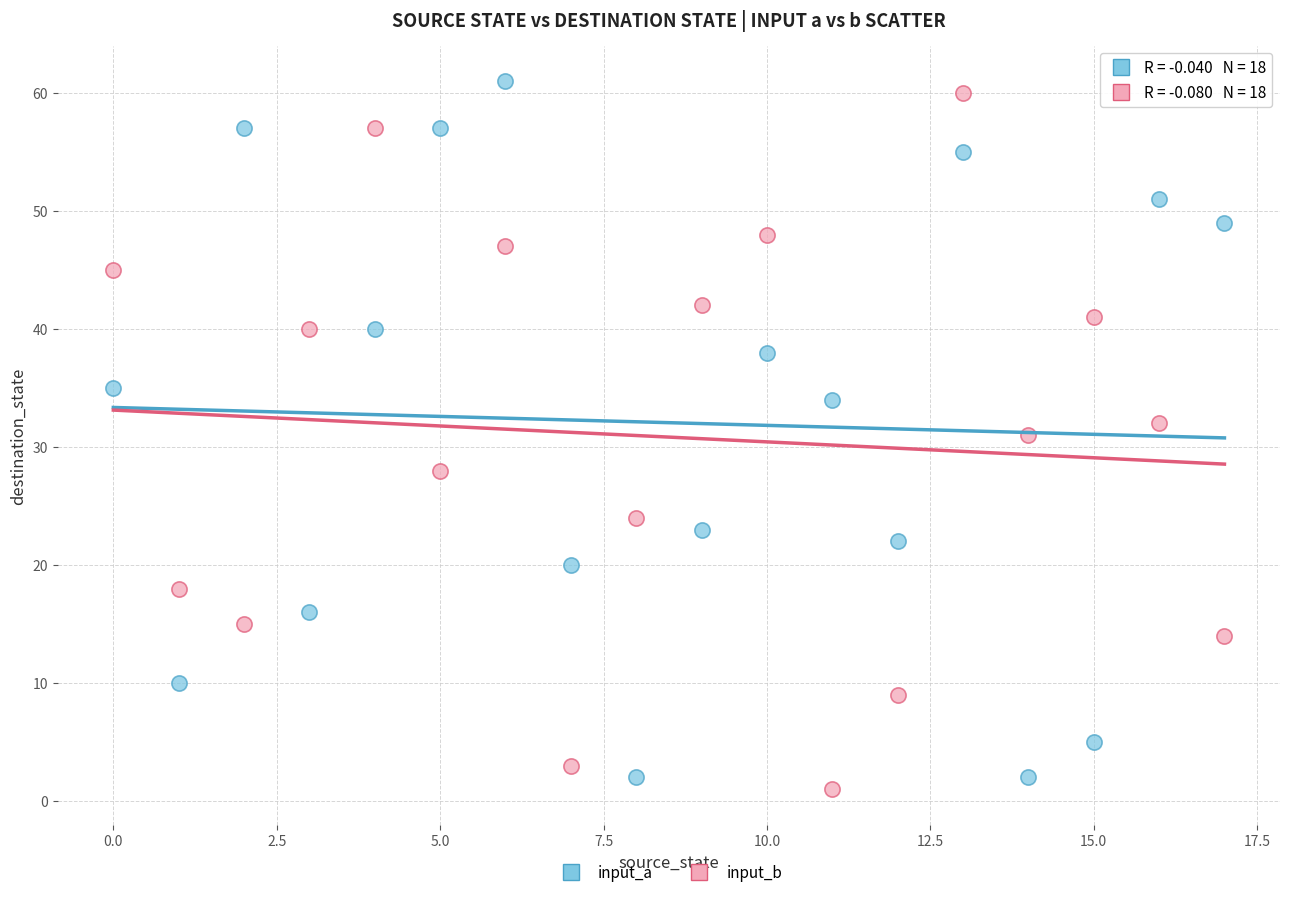

Across all data points, what is the range of Y values (max minus min)?

60